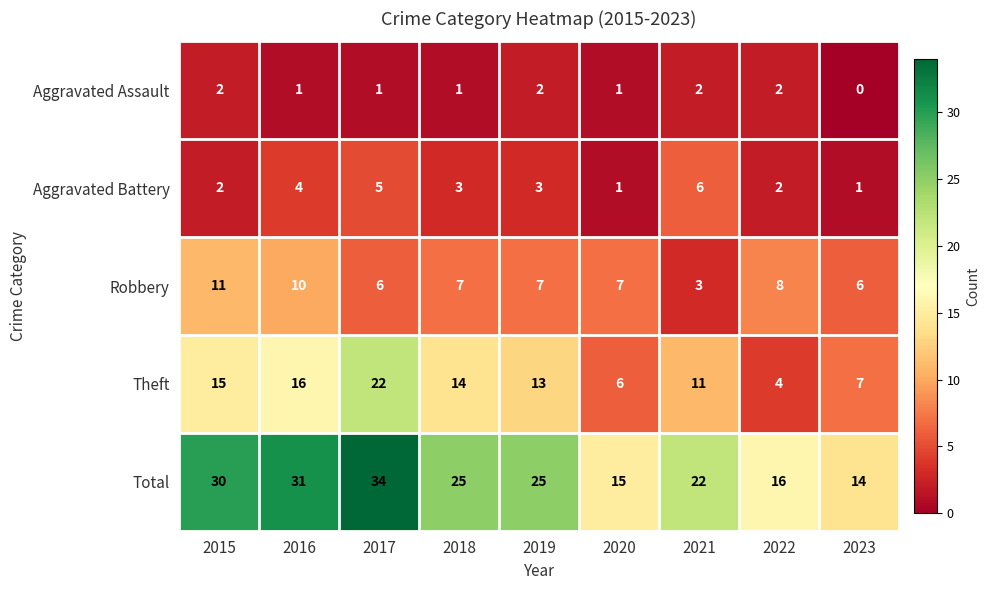

At how many categories does at least one series exceed 6?

9